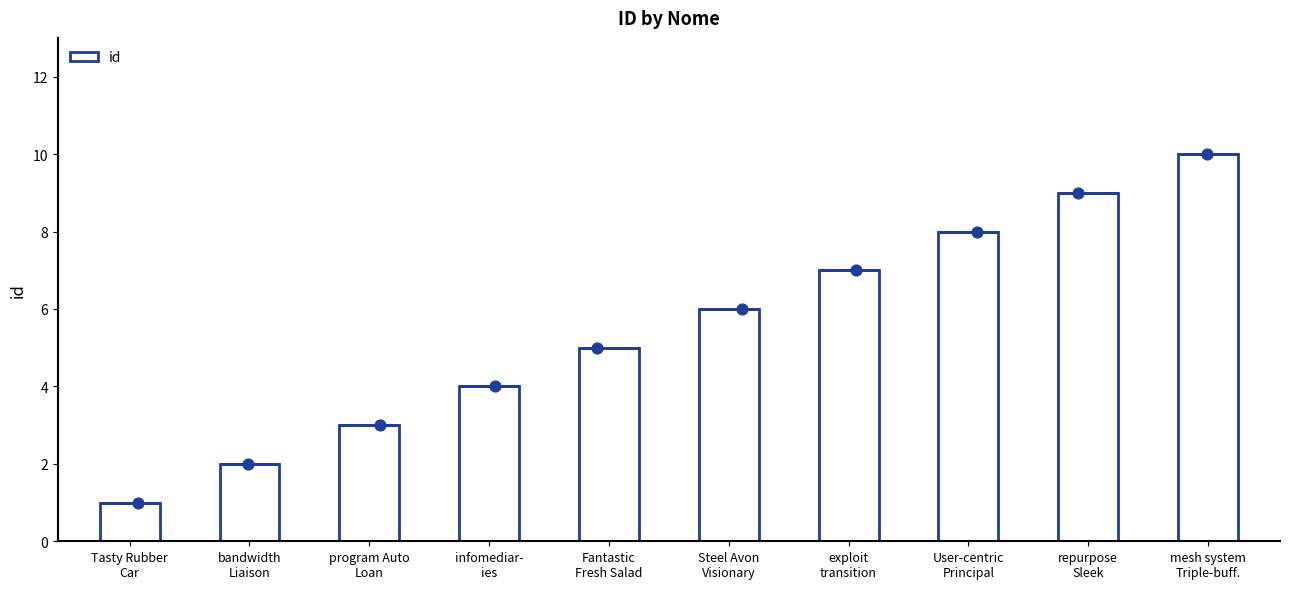

Approximately how many times larger is the value at Tasty Rubber
Car compared to Fantastic
Fresh Salad?

0.2